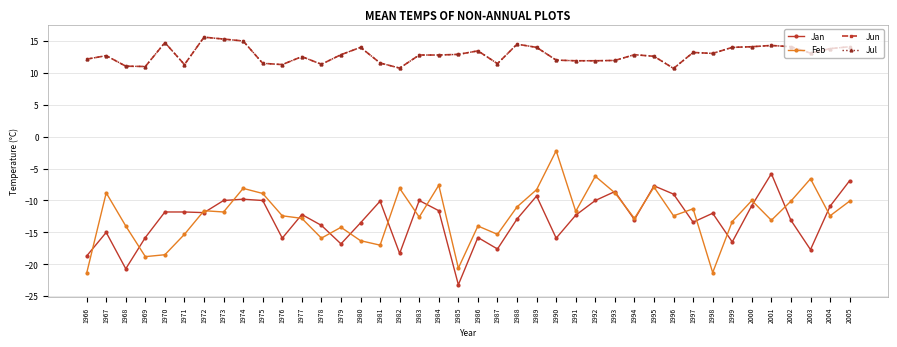

What is the total value across all series at 2004?

4.3